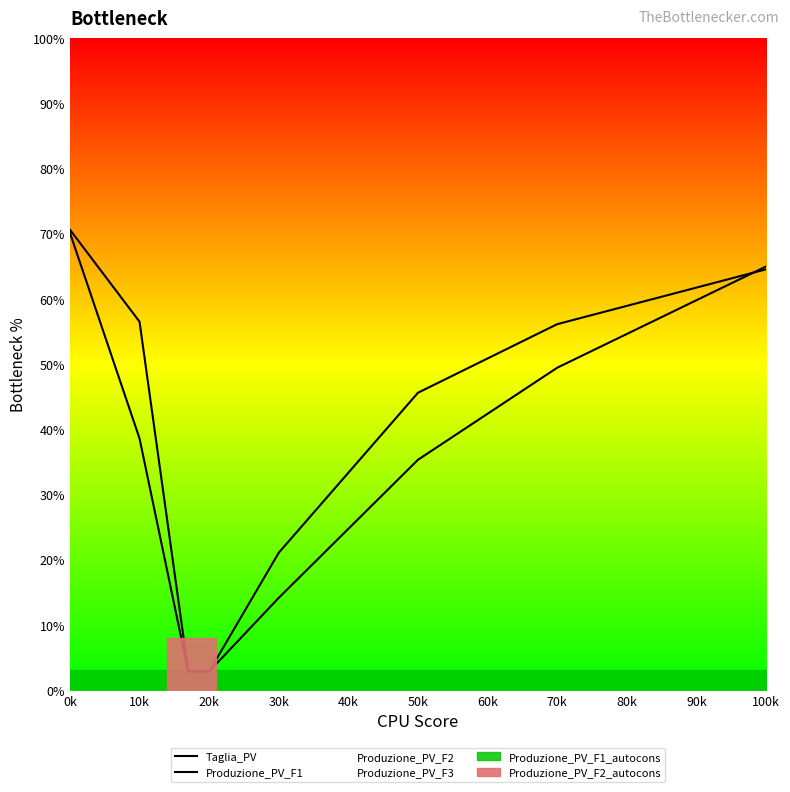

Which series changed the most between 0k and 100k?

Taglia_PV